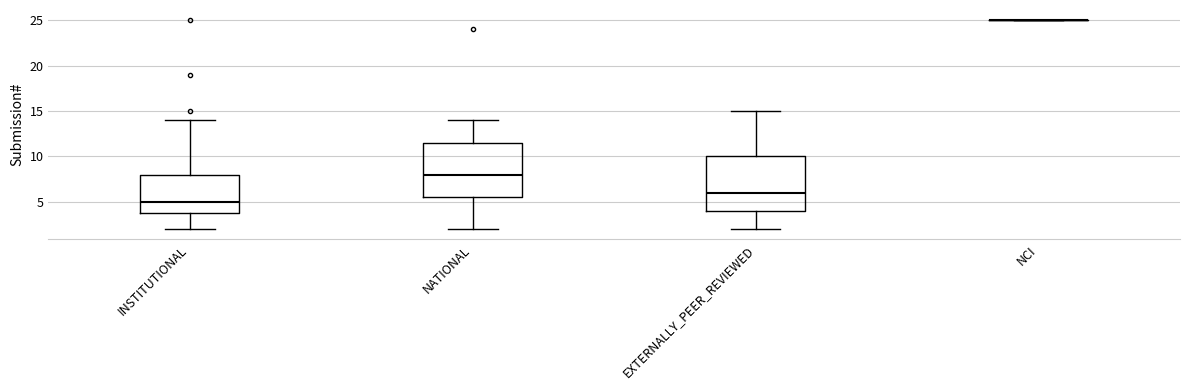

Reading left to right, read every box against the y-axis: the position of its median line, the range the box covers, and the ends of its whiskers. The values are not printed on the chart, so give them approximately, as read against the axis.

INSTITUTIONAL: median 5.0, box 4.0 to 8.0, whiskers 2.0 to 14.0
NATIONAL: median 8.0, box 5.5 to 11.5, whiskers 2.0 to 14.0
EXTERNALLY_PEER_REVIEWED: median 6.0, box 4.0 to 10.0, whiskers 2.0 to 15.0
NCI: box collapsed to a line at 25.0, whiskers 25.0 to 25.0